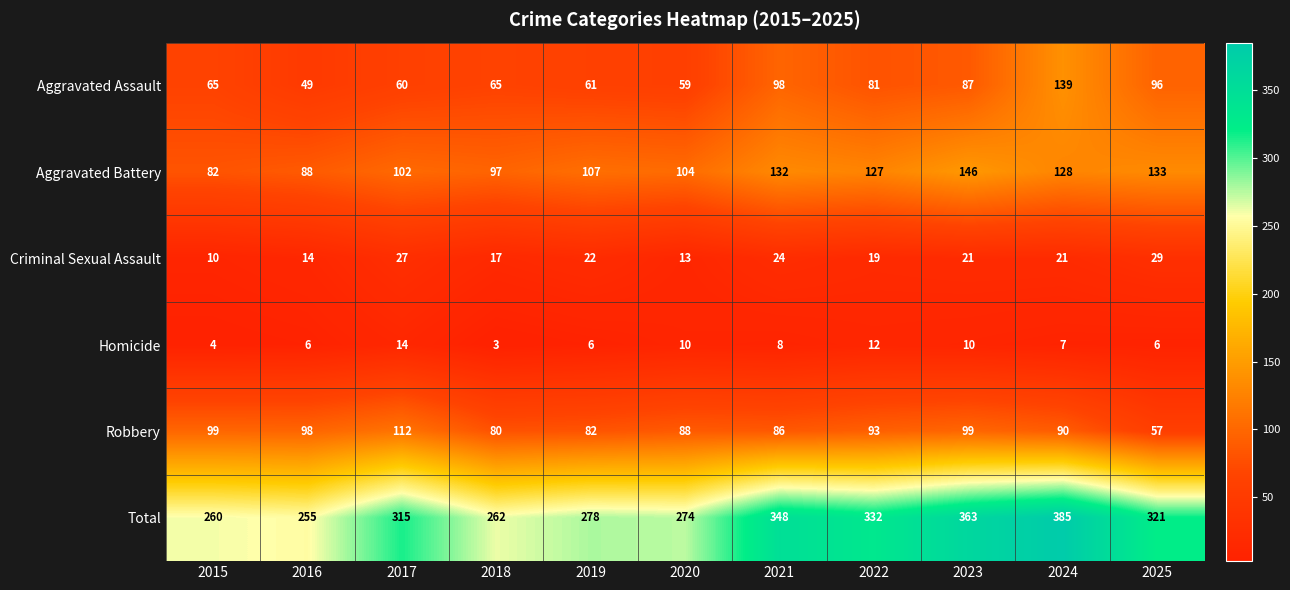

True or false: Robbery has a value of 82 at 2019.

True